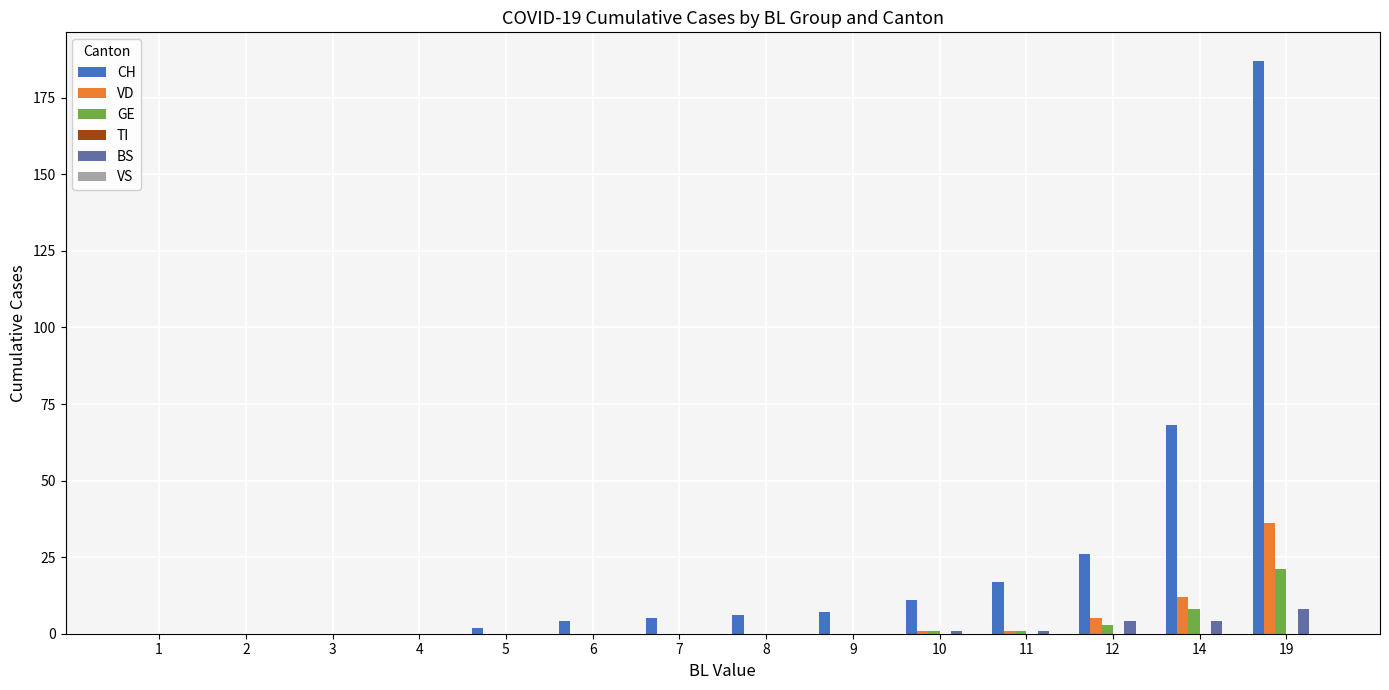

How many groups of bars are there?

14